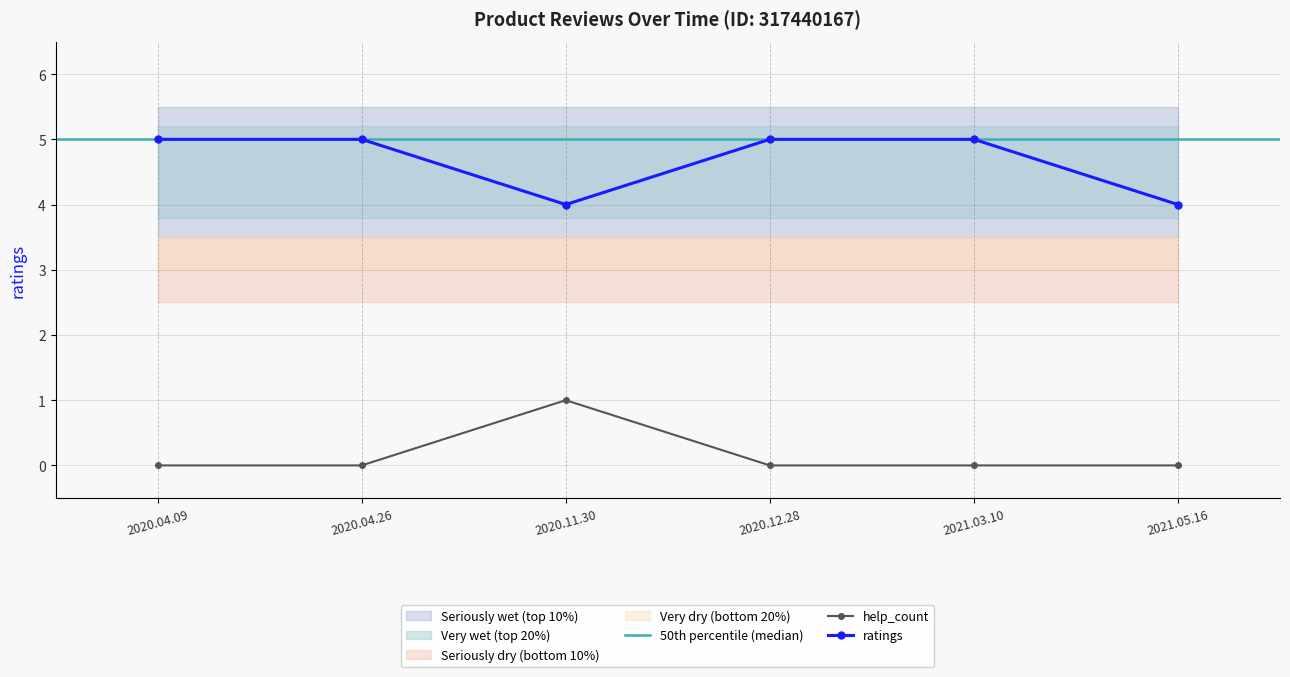

What is the label of the 4th point from the right?

2020.11.30